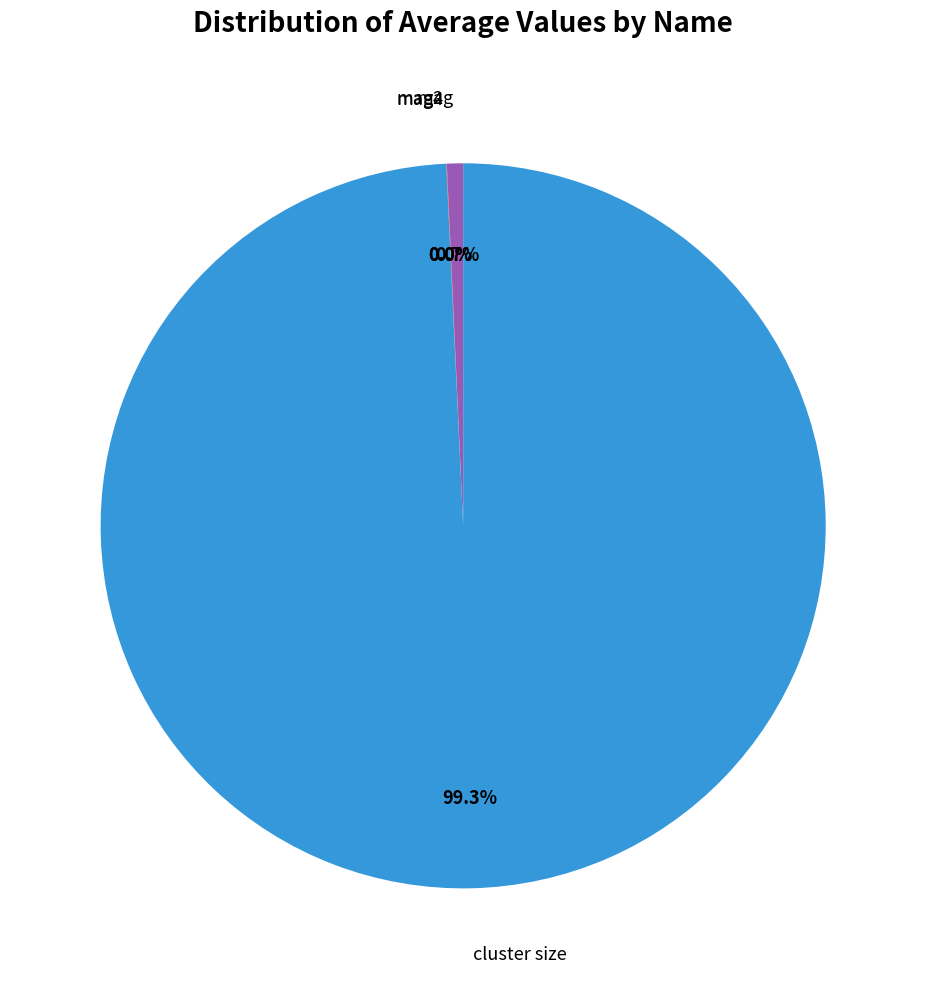

Does any single category account for the majority?

Yes